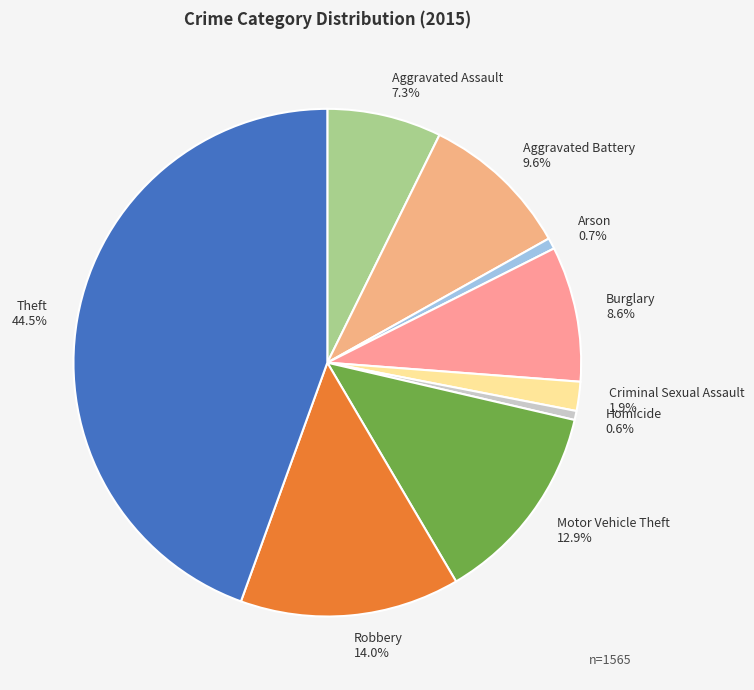

Between Theft 44.5% and Criminal Sexual Assault 1.9%, which is larger?

Theft 44.5%